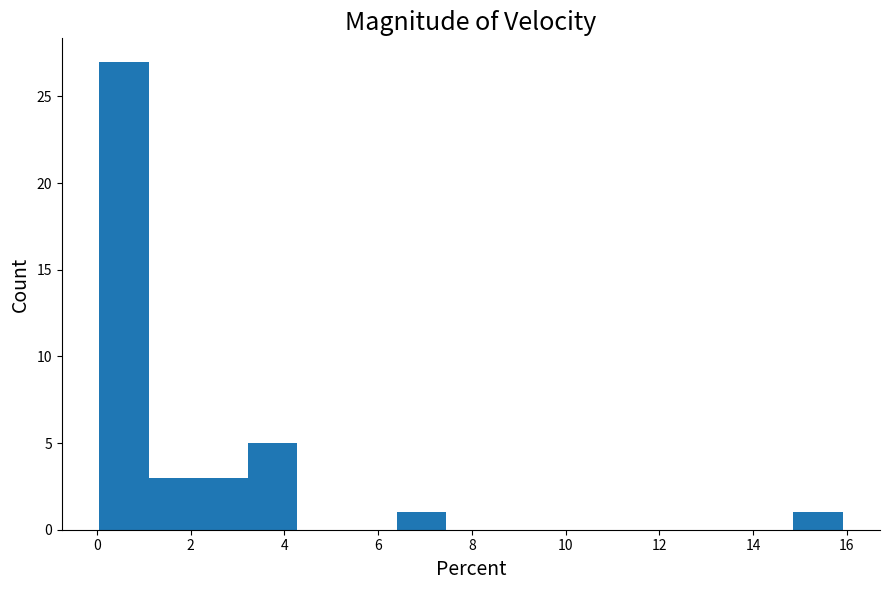

How tall is the bar that spans 14.8 to 16.0 on the x-axis? Neither the bar edges nor the heights are printed on the chart, so give them approximately, as read against the axes.

1